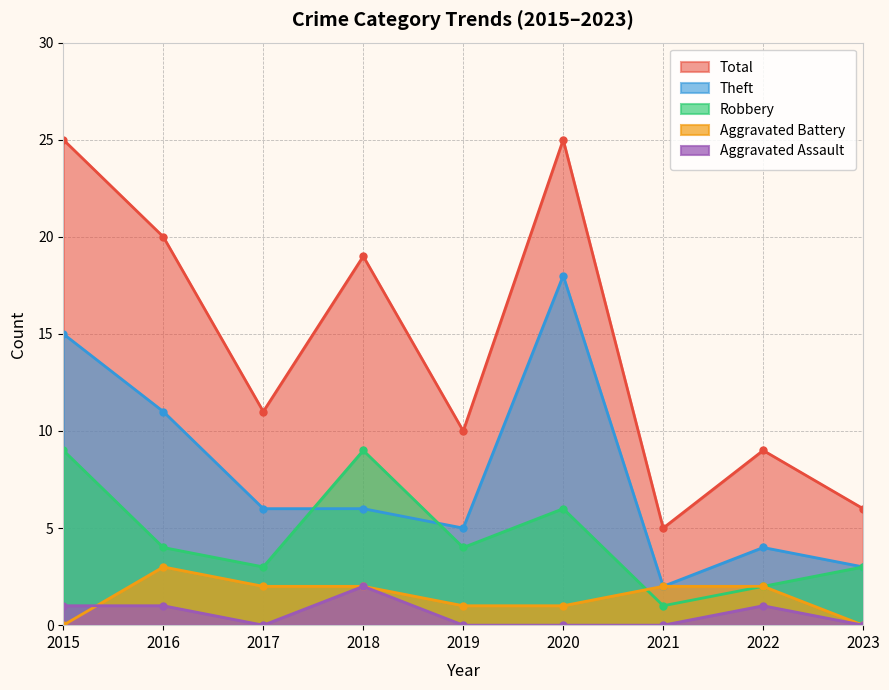

After their last crossing, which series has the higher values: Aggravated Battery or Robbery?

Aggravated Battery